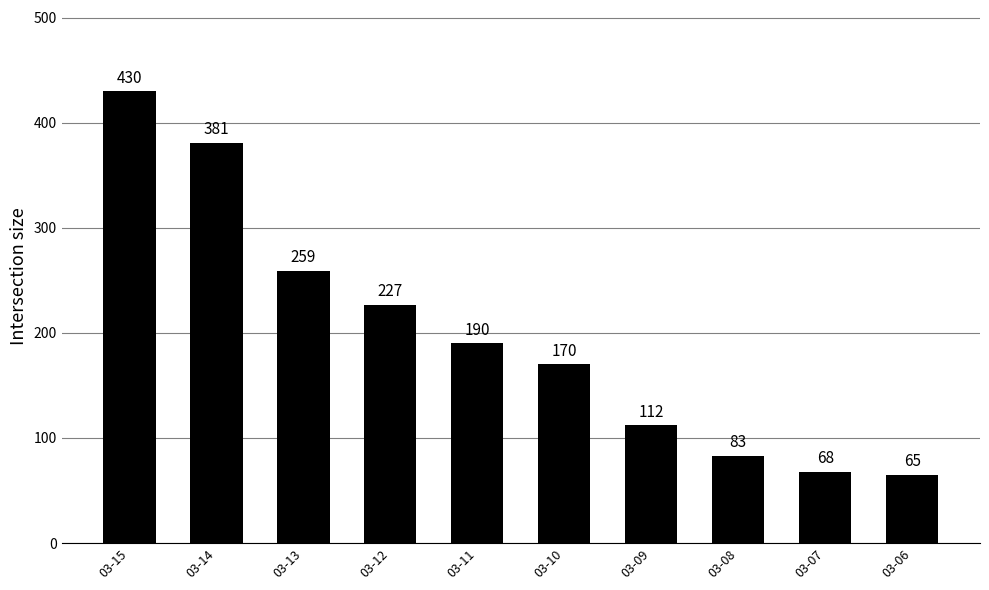

What is the change in value from 03-15 to 03-13?

-171